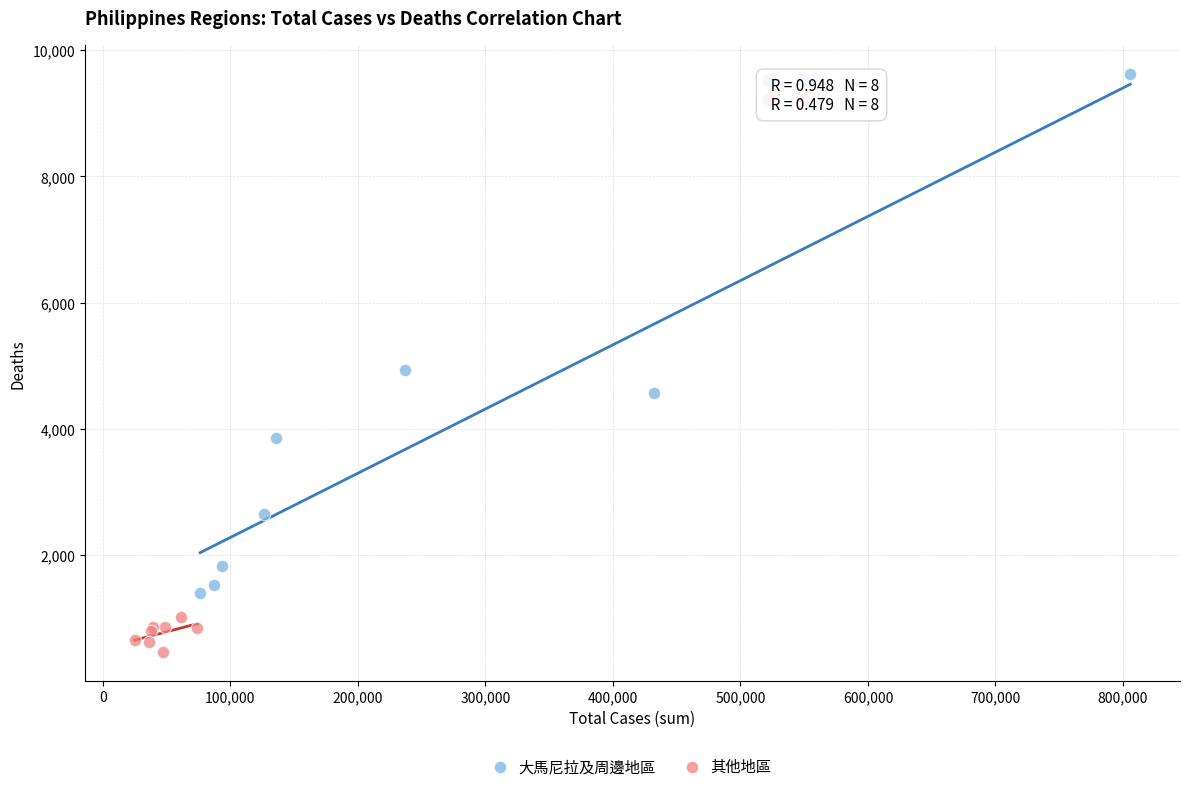

Which series reaches the maximum Y coordinate?

大馬尼拉及周邊地區